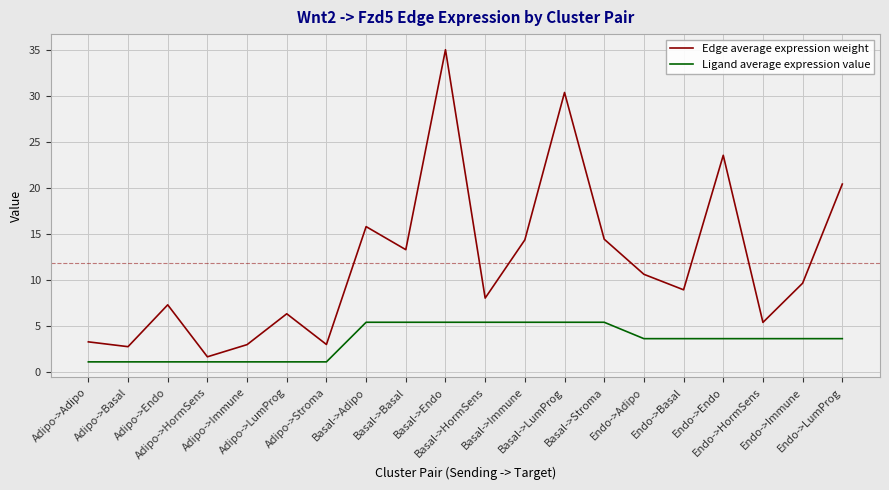

At how many categories does at least one series exceed 25?

2